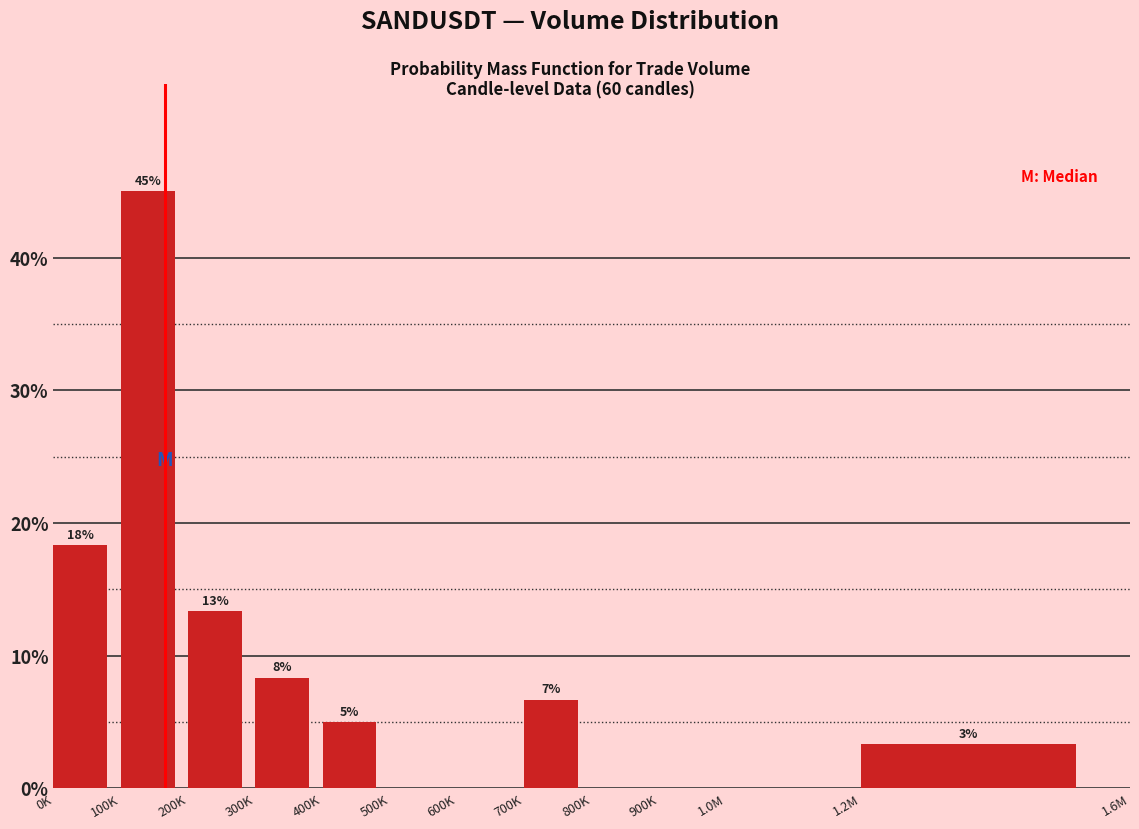

Are the bars horizontal?

No